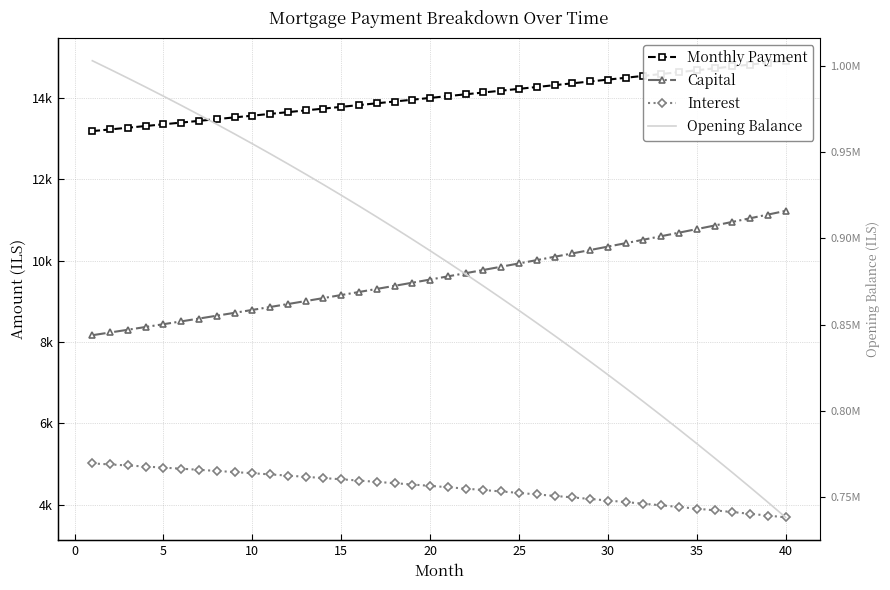

Is the value of Capital at 12 greater than the value of Opening Balance at 13?

No